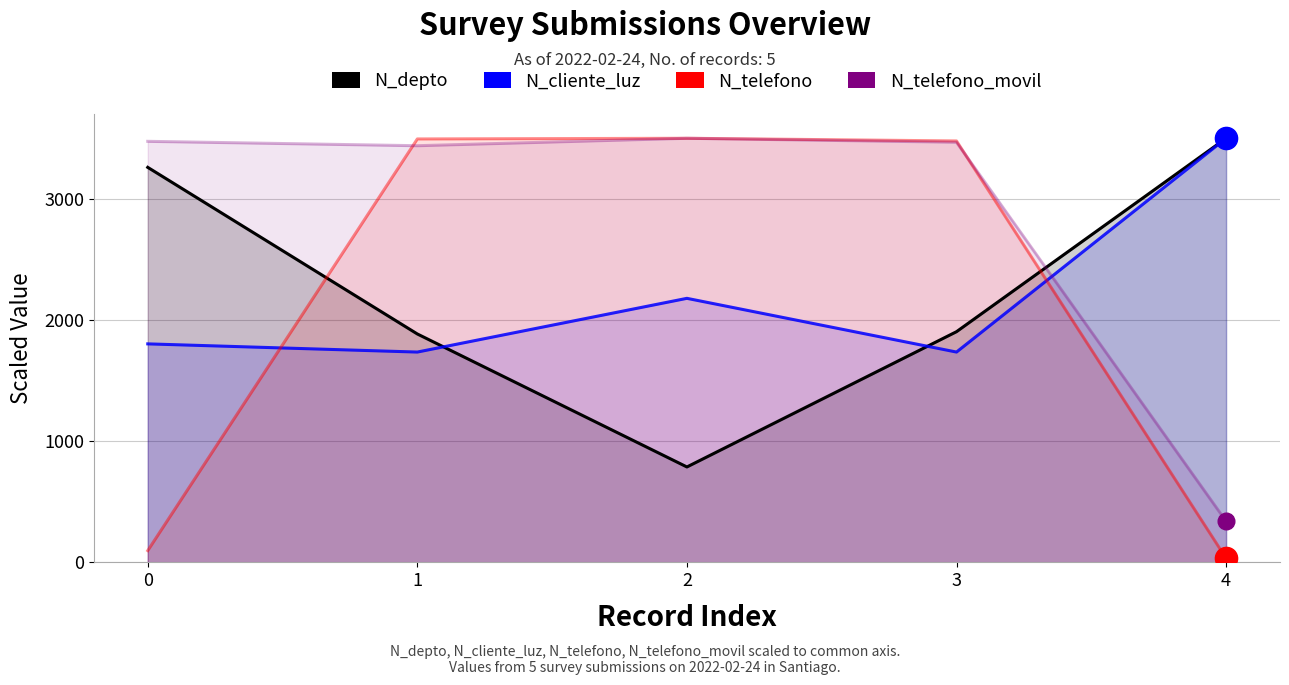

Reading left to right, extract all data points from this chart.

N_depto: 3260.0	1885.0	787.5	1903.8	3500.0
N_cliente_luz: 1803.4	1735.8	2179.1	1735.8	3500.0
N_telefono: 97.2	3494.5	3500.0	3478.0	34.3
N_telefono_movil: 3474.8	3438.5	3500.0	3467.3	339.6